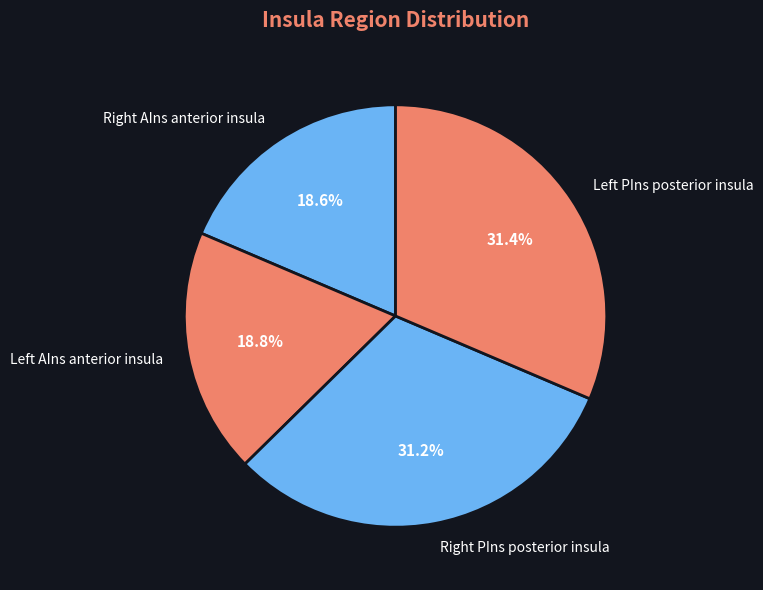

How many slices are in this pie chart?

4